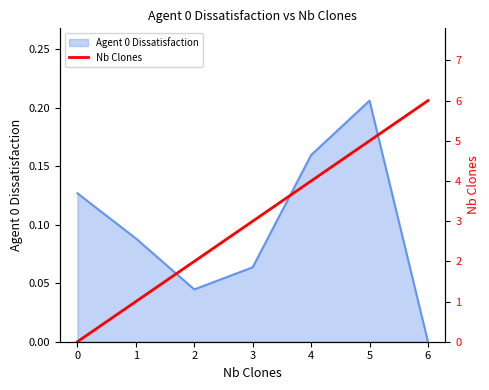

Does the chart have visible grid lines?

No